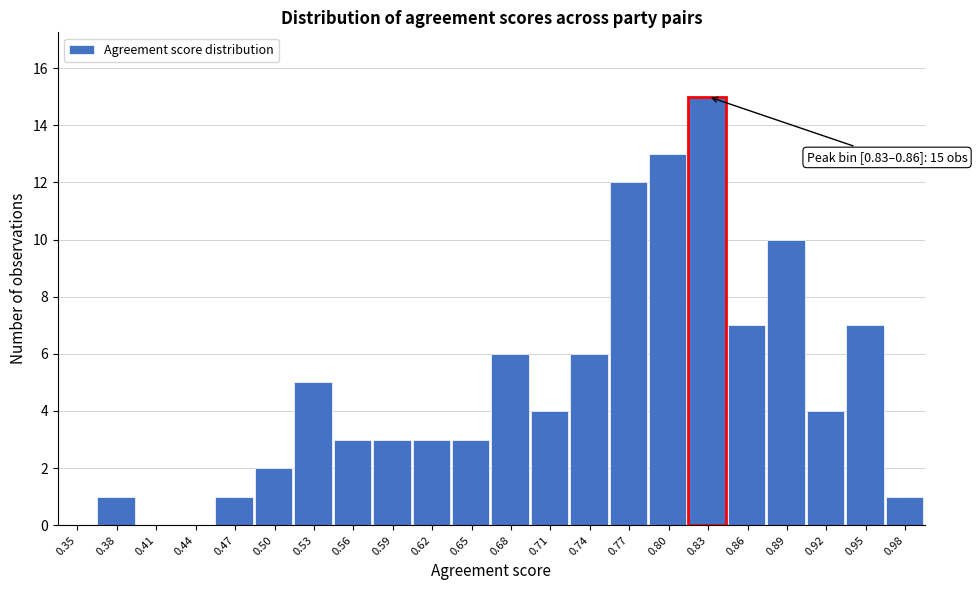

Reading left to right, transcribe all the data shown in this chart.

0.35=0	0.38=1	0.41=0	0.44=0	0.47=1	0.50=2	0.53=5	0.56=3	0.59=3	0.62=3	0.65=3	0.68=6	0.71=4	0.74=6	0.77=12	0.80=13	0.83=15	0.86=7	0.89=10	0.92=4	0.95=7	0.98=1